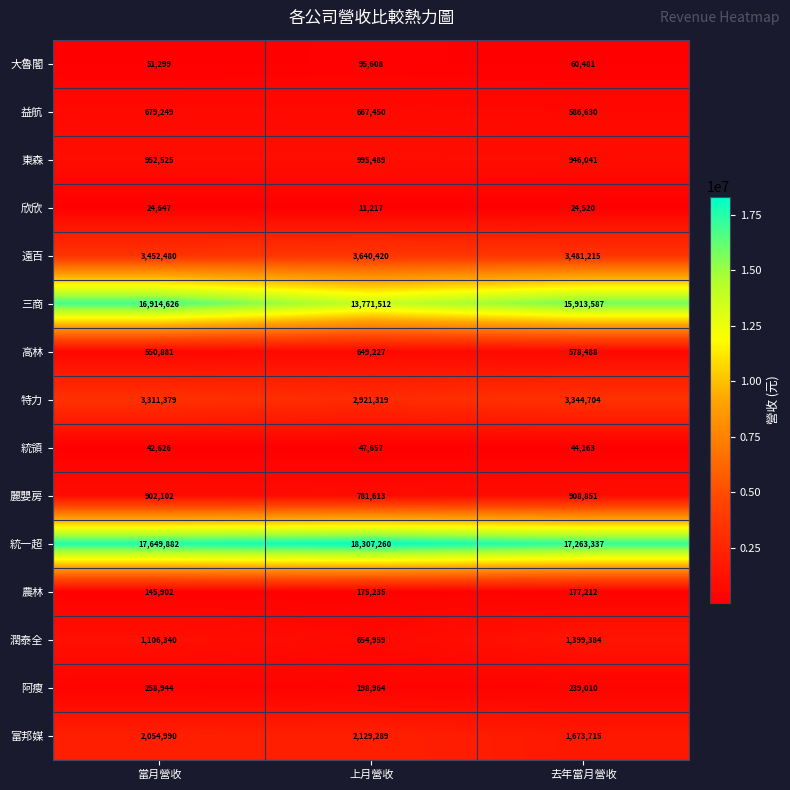

The value of 三商 at 去年當月營收 is 4103536. True or false?

False